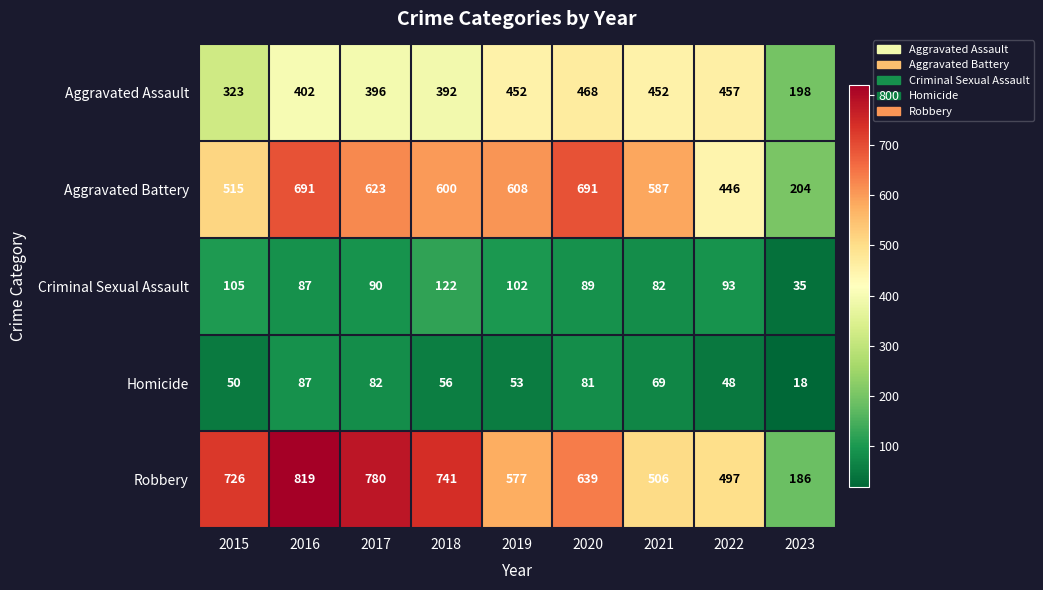

How many series are shown in this chart?

5